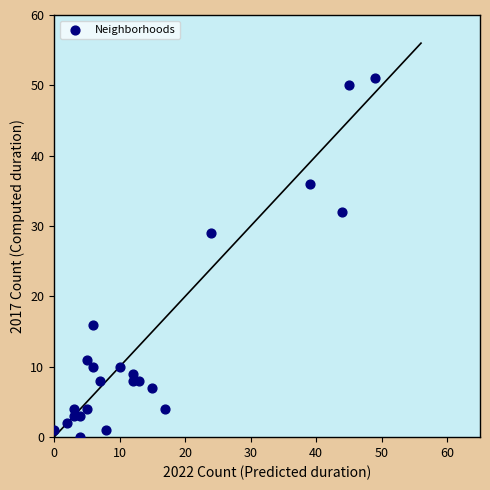

What Y value in the scatter plot is closest to 25?

29